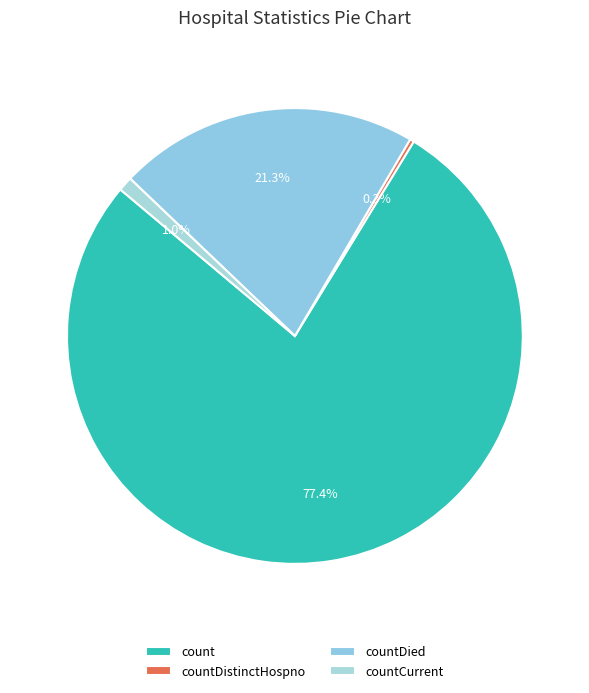

What is the largest slice in the pie chart?

count